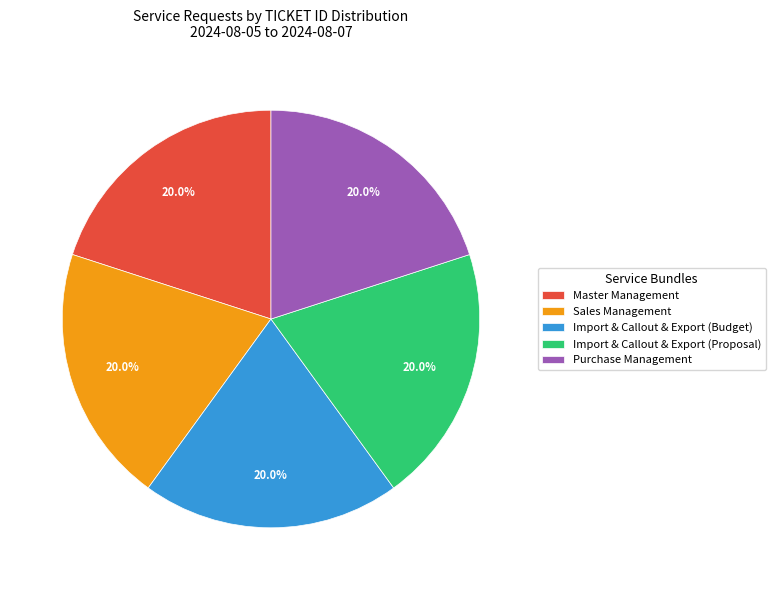

What is the ratio of the value at Import & Callout & Export (Proposal) to the value at Sales Management?

1.0